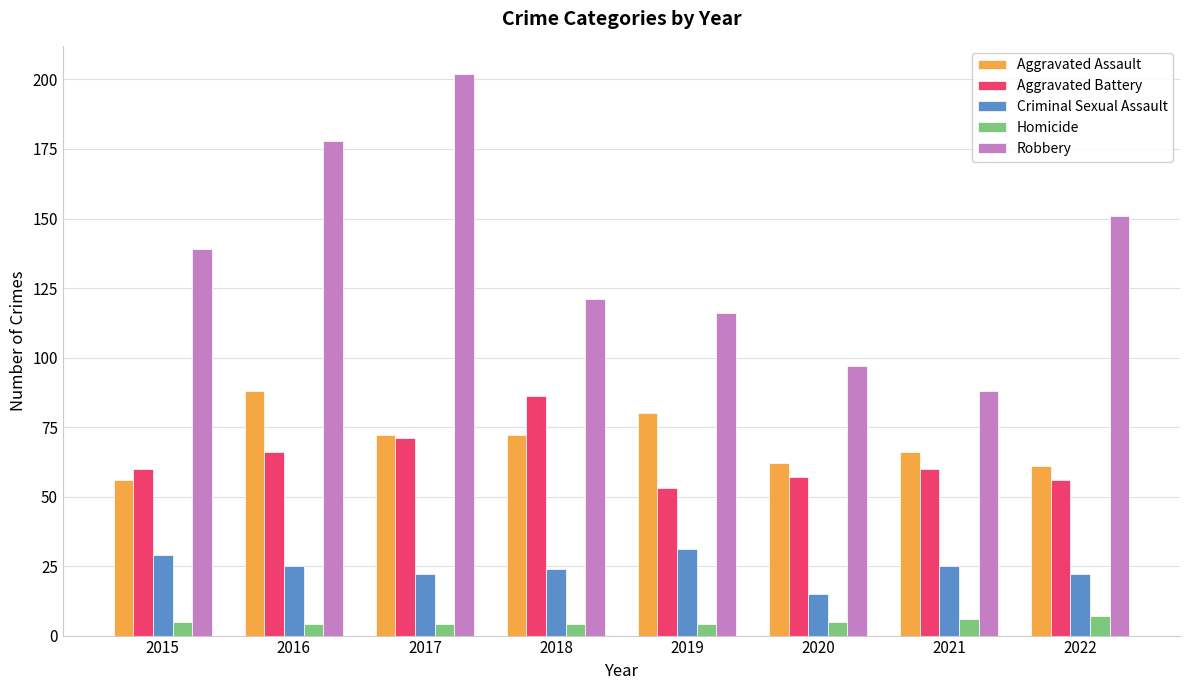

Reading left to right, list all the values displayed in this chart.

Aggravated Assault: 56	88	72	72	80	62	66	61
Aggravated Battery: 60	66	71	86	53	57	60	56
Criminal Sexual Assault: 29	25	22	24	31	15	25	22
Homicide: 5	4	4	4	4	5	6	7
Robbery: 139	178	202	121	116	97	88	151